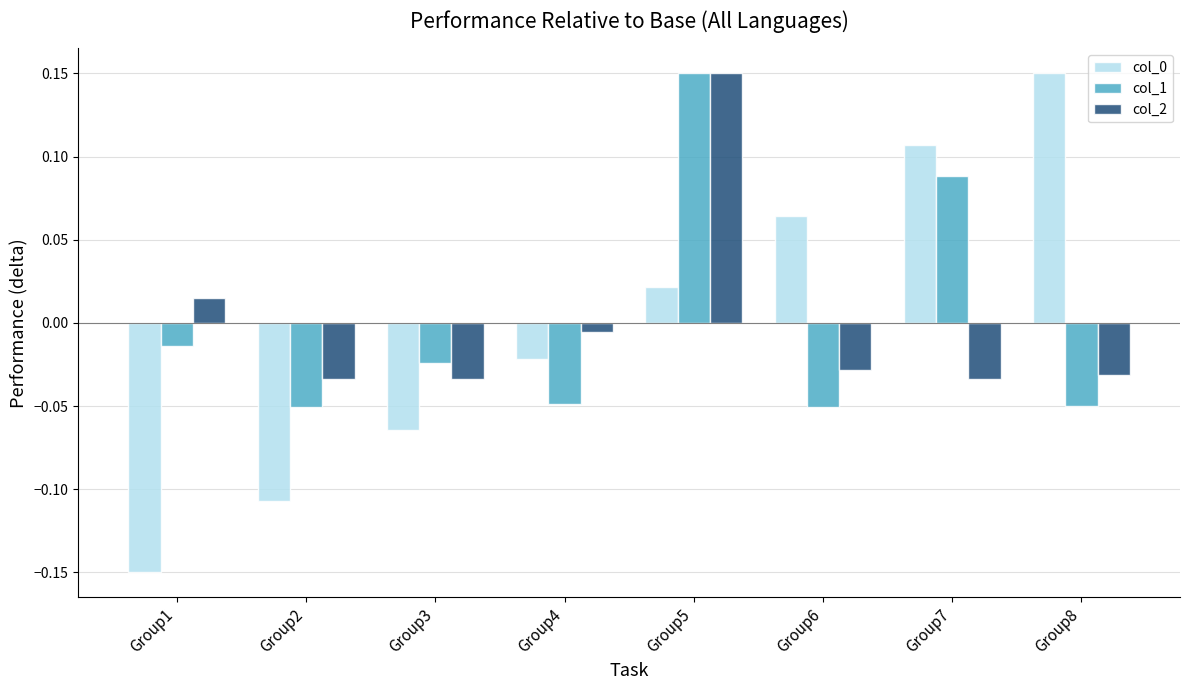

At which label is col_2 closest to 0?

Group4